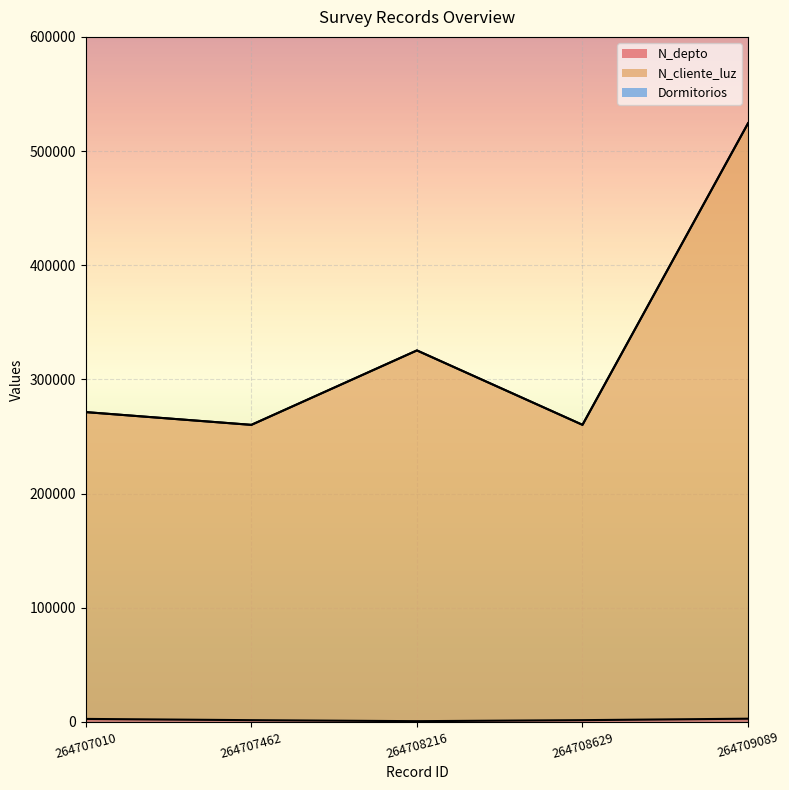

What is the difference between the N_cliente_luz values at 264707010 and 264707462?

11171